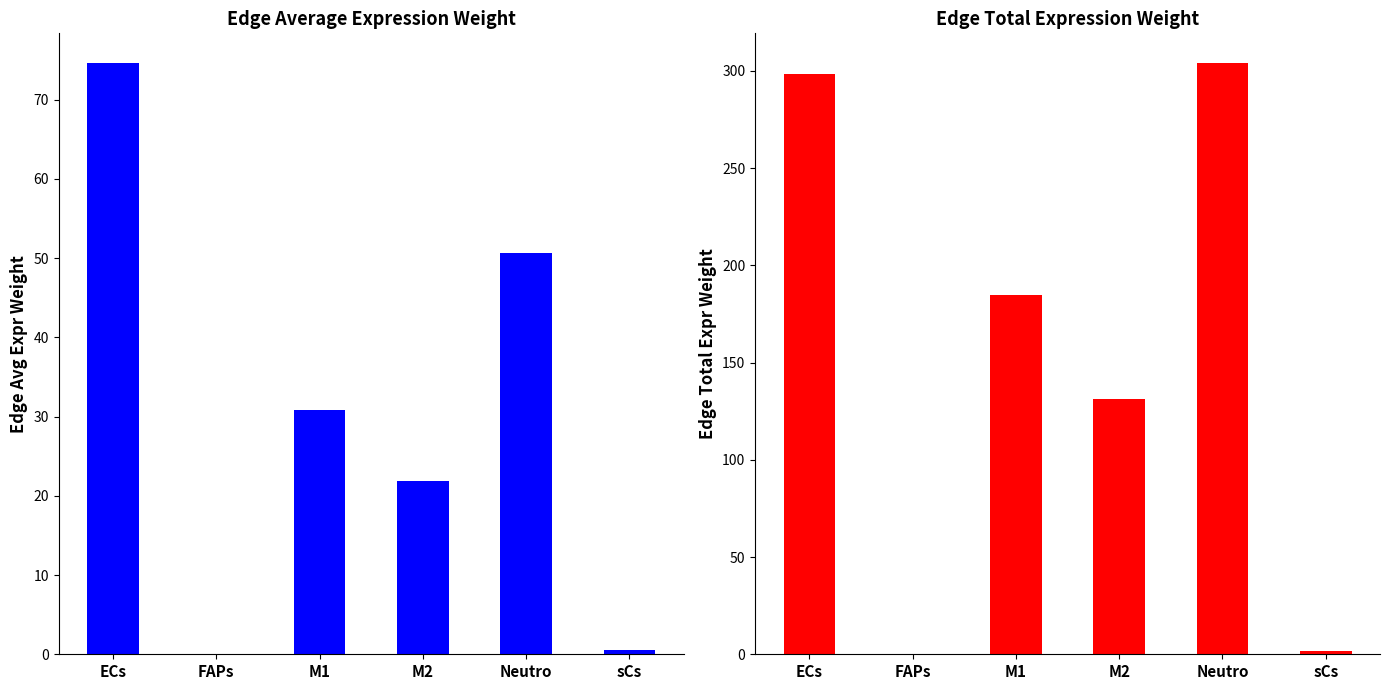

How many categories are shown in the chart?

6